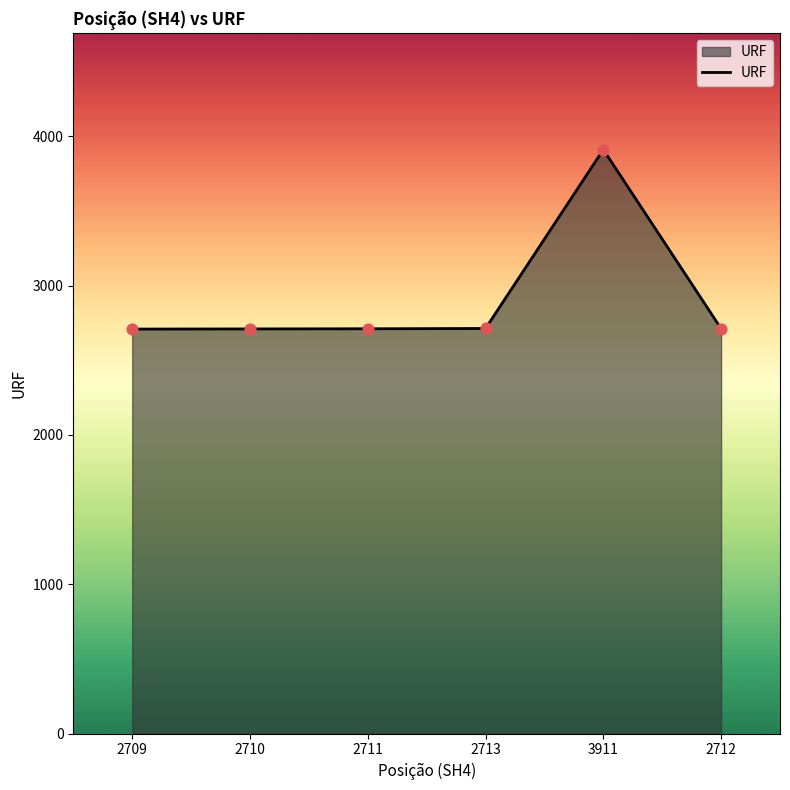

What is the ratio of the value at 3911 to the value at 2713?

1.4